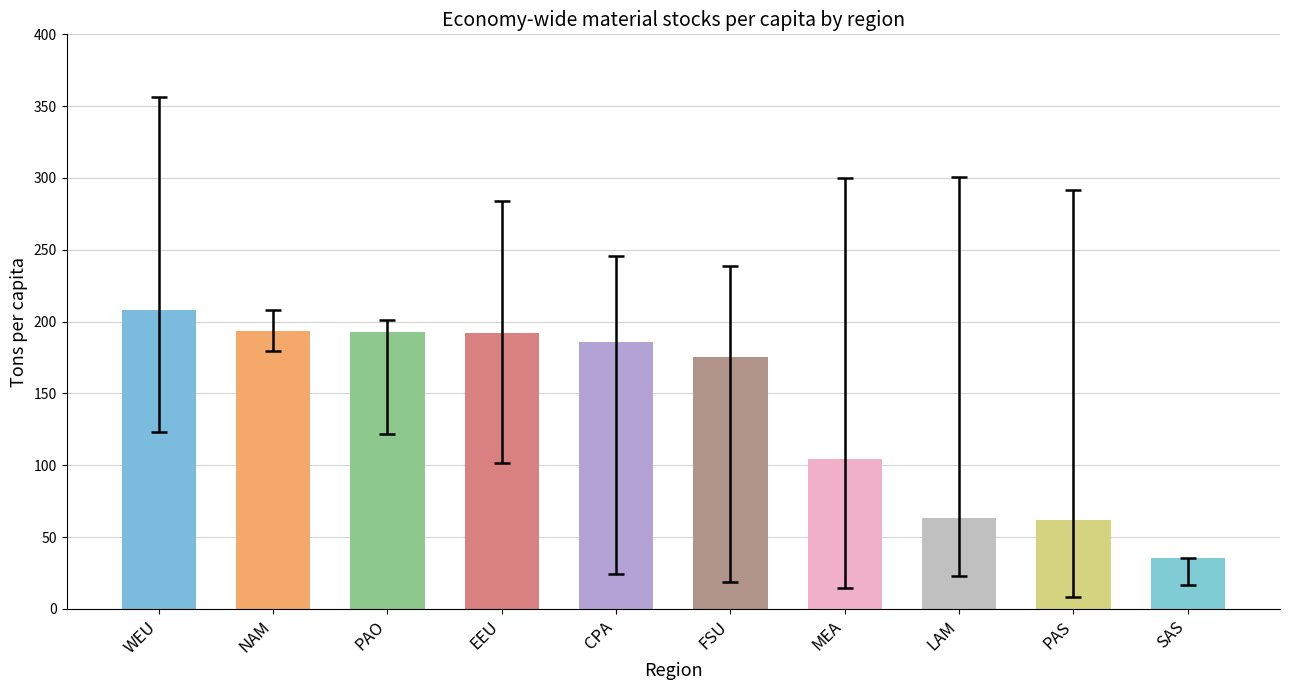

The value at LAM is 41.2. True or false?

False